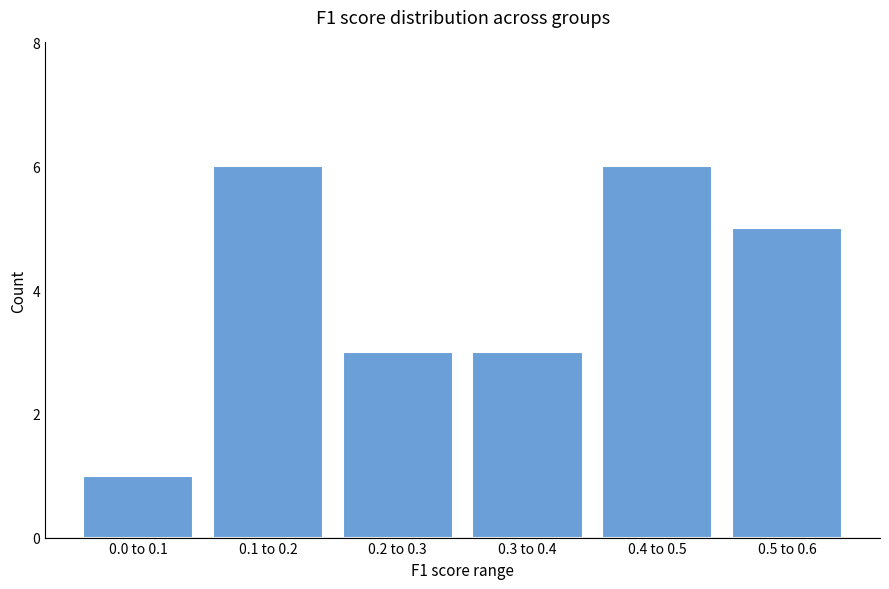

Reading left to right, list all the values displayed in this chart.

1	6	3	3	6	5